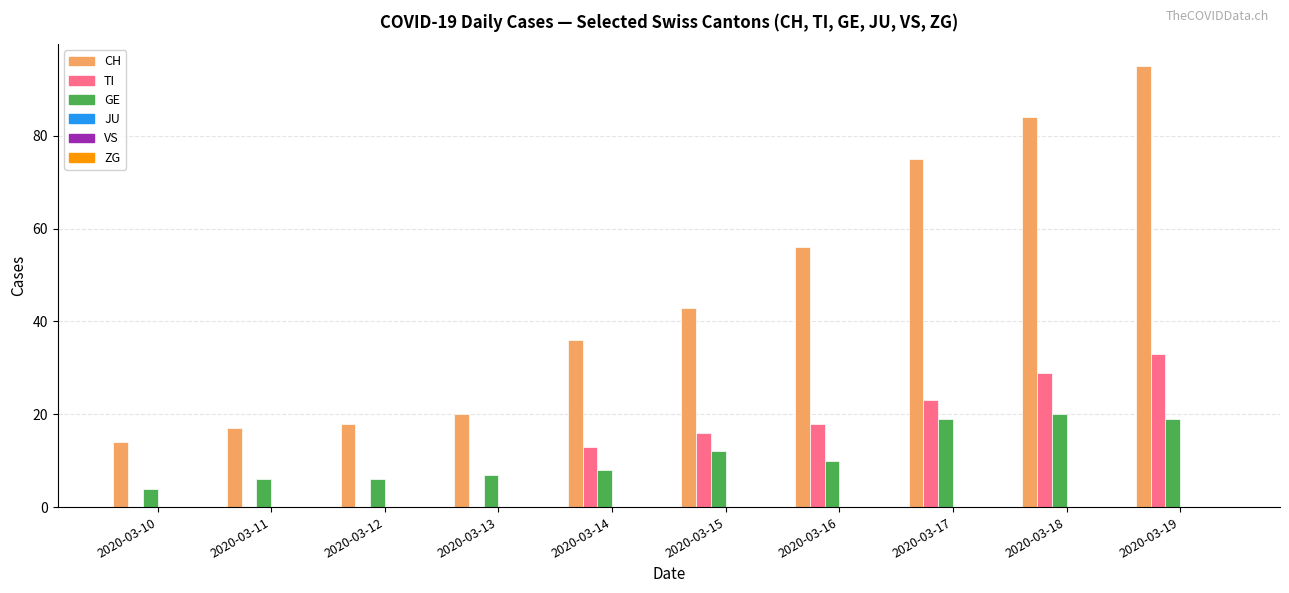

How many series are shown in this chart?

3